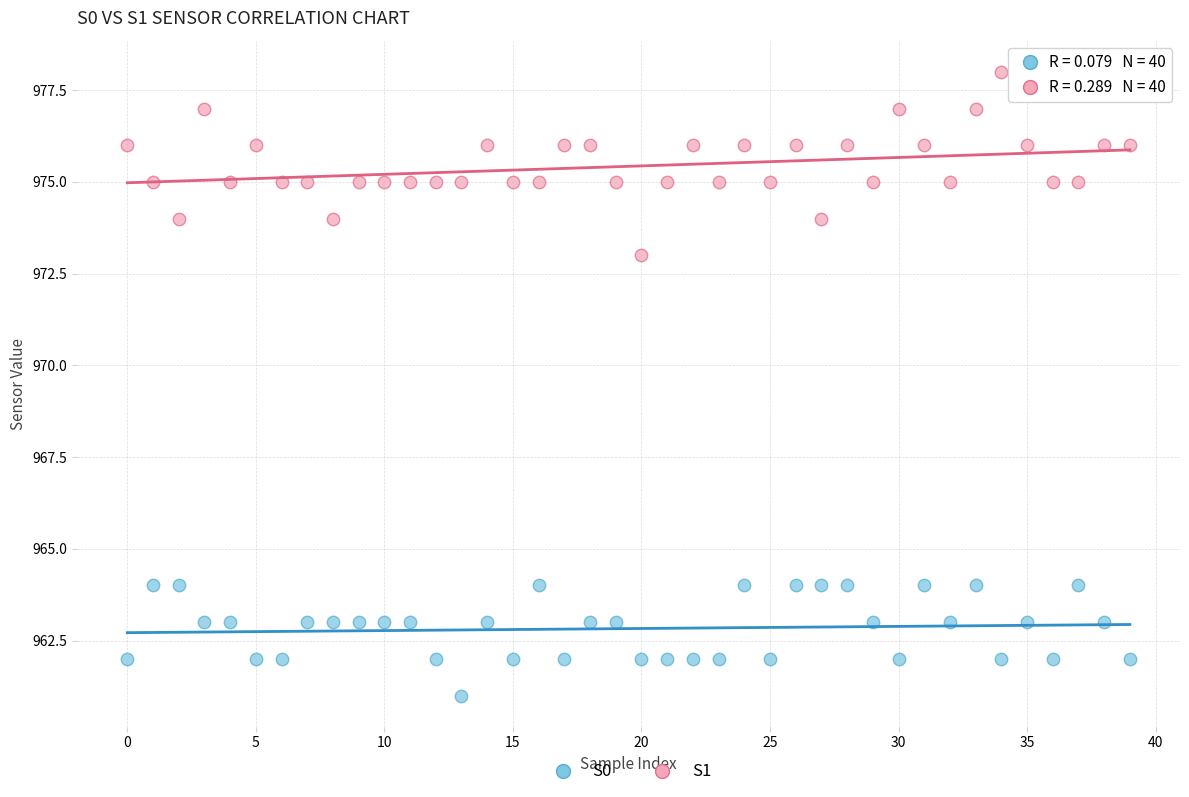

Which series reaches the maximum Y coordinate?

S1